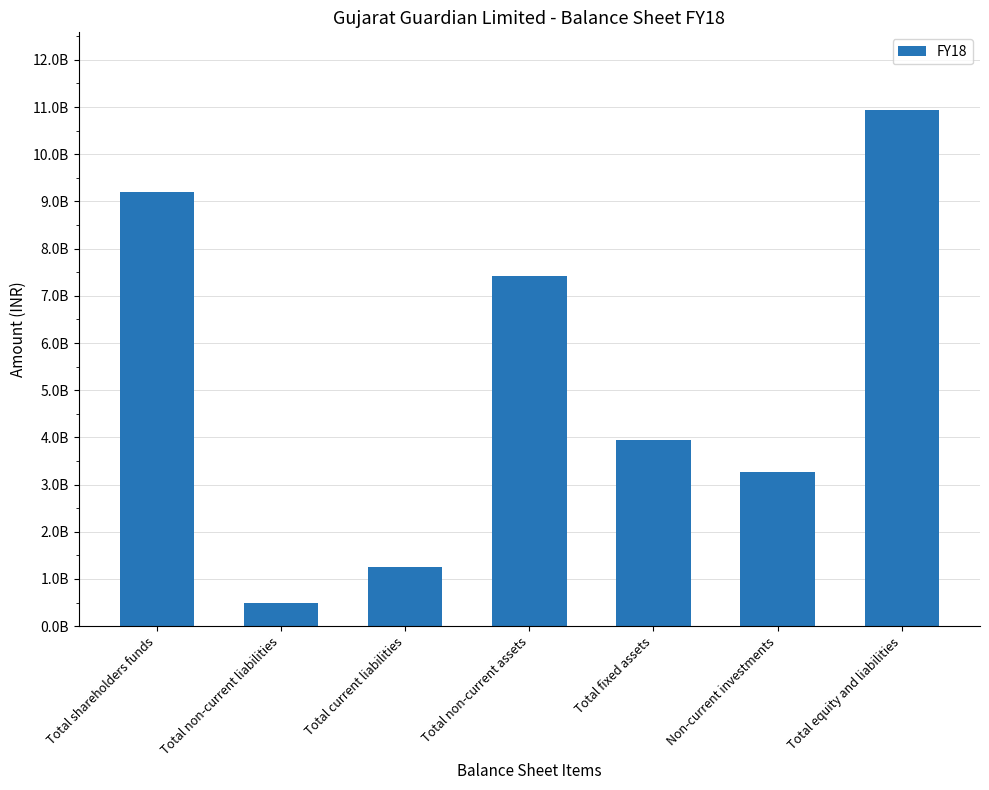

Reading right to left, transcribe all the data shown in this chart.

10941971000	3277530000	3949846000	7412788000	1245241000	493125000	9203605000